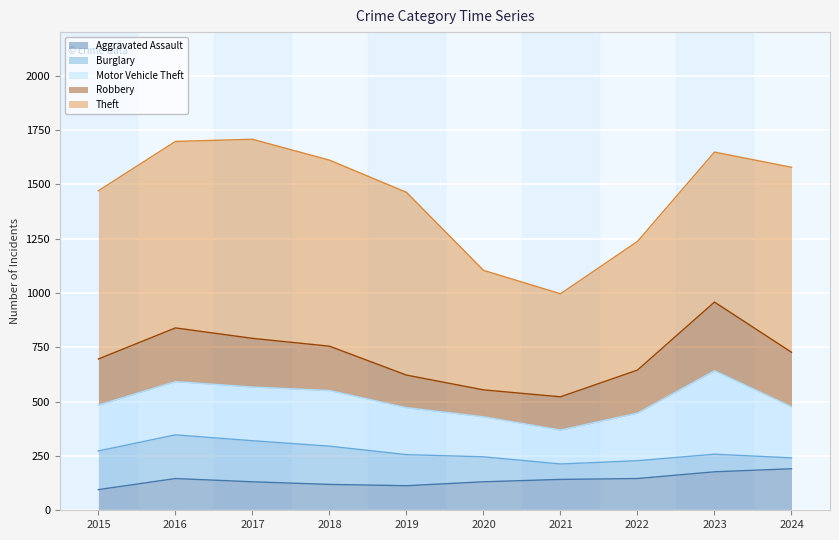

What is the difference between the Theft values at 2022 and 2024?

259